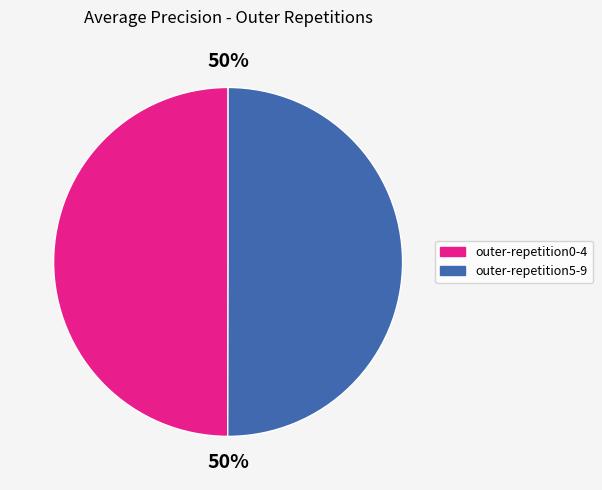

To the nearest percent, what is the average slice percentage?

50%